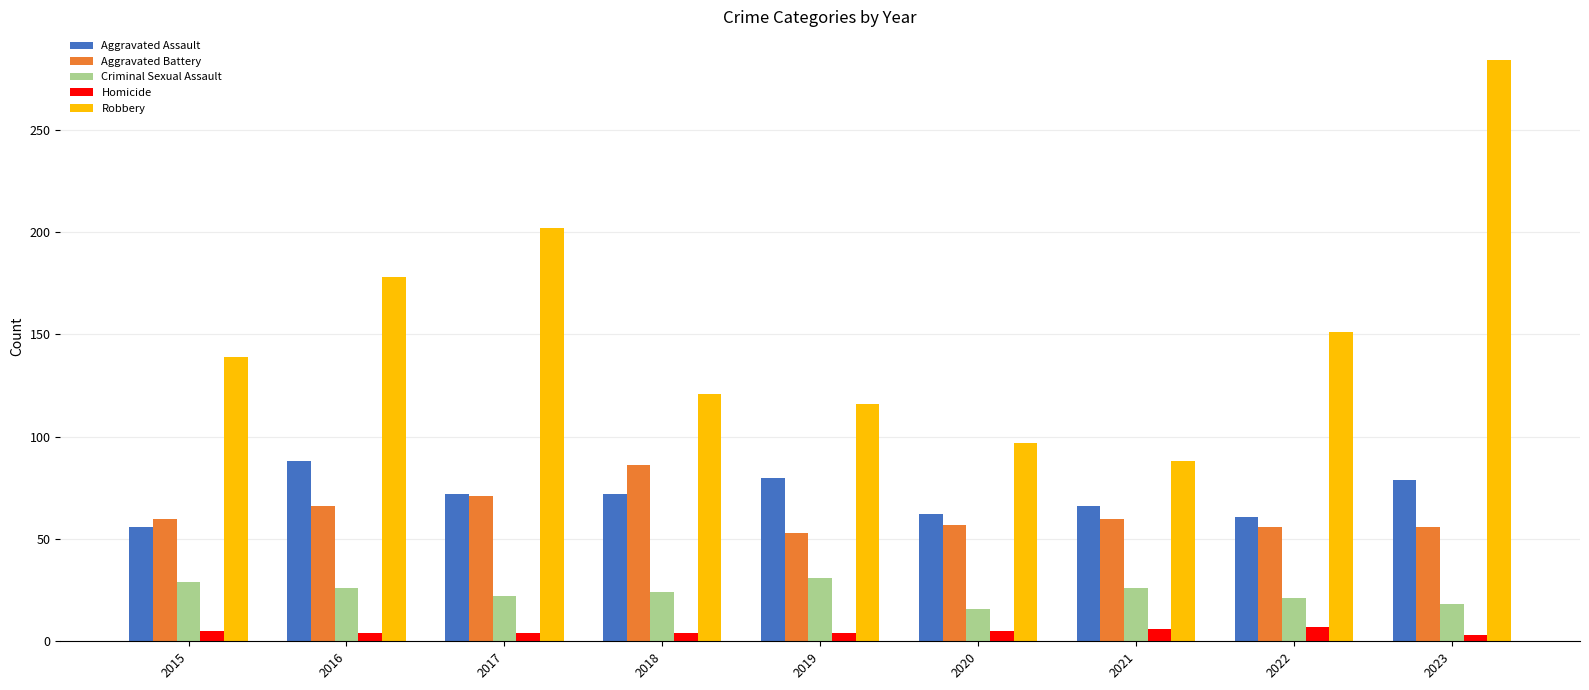

The Robbery series shows 139 at 2020. True or false?

False